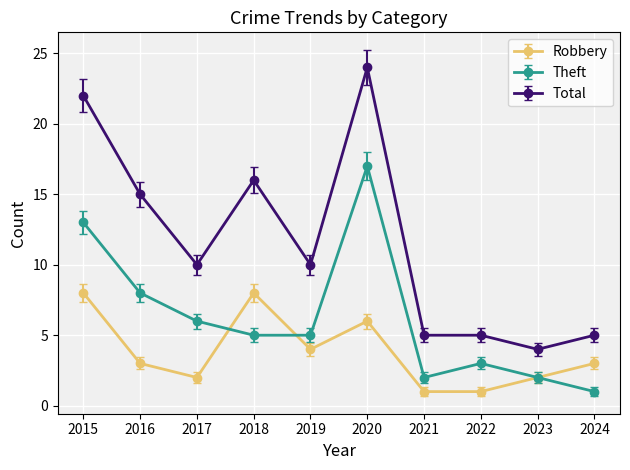

At which label does Total reach its peak?

2020